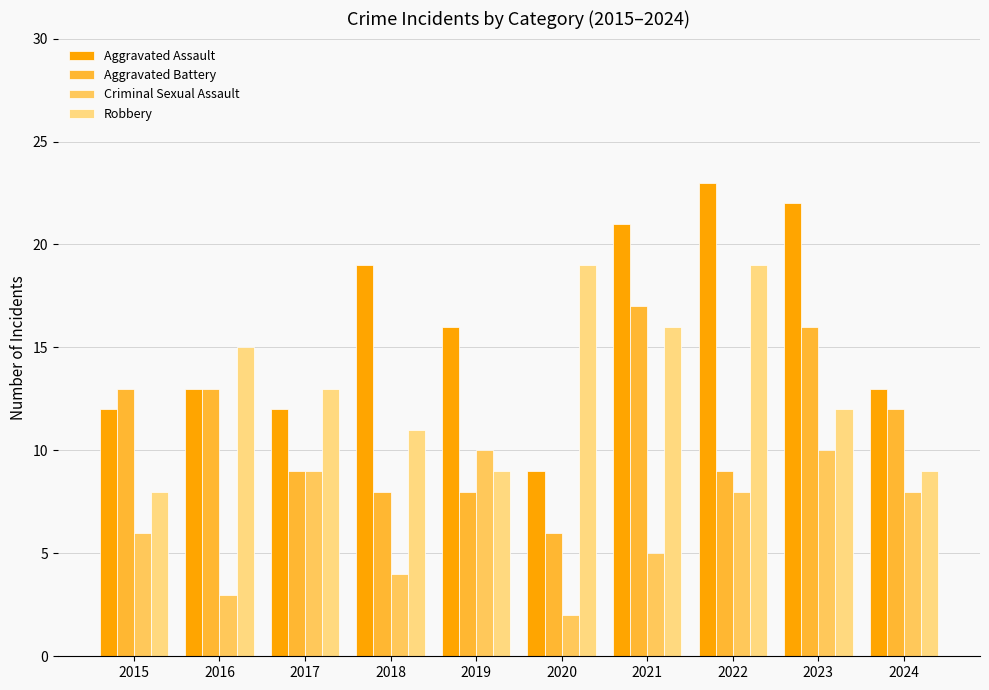

What is the spread (max minus min) of values at 2020?

17